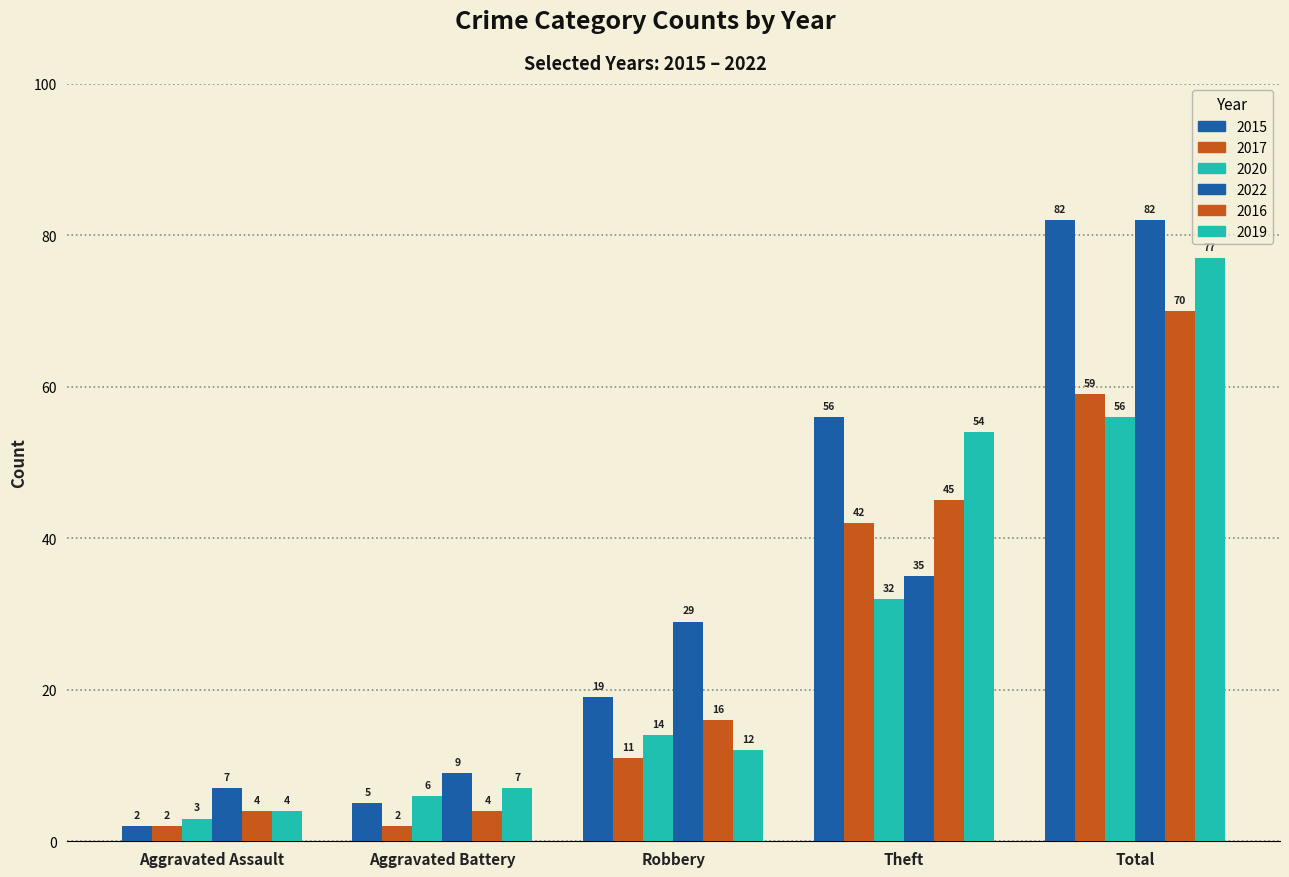

How many distinct data groups are displayed?

6